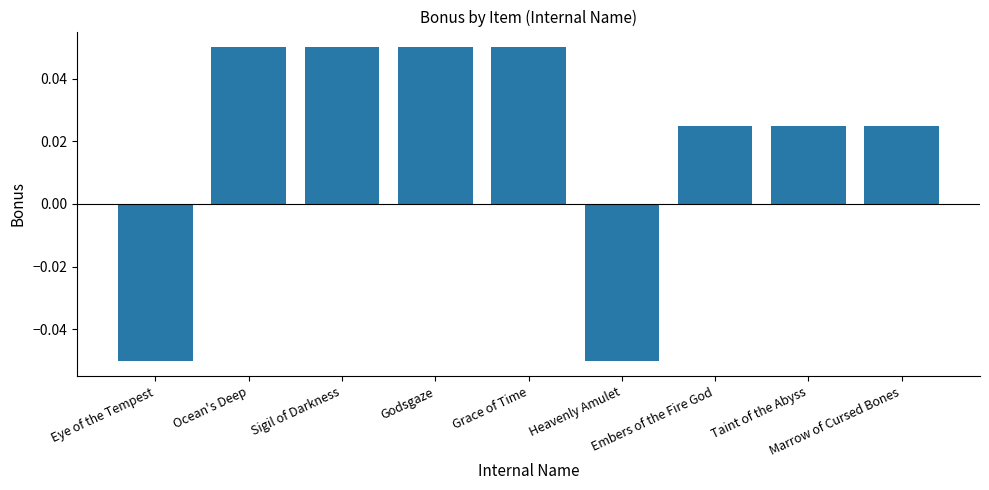

Count the values in the range 0 to 1.

7